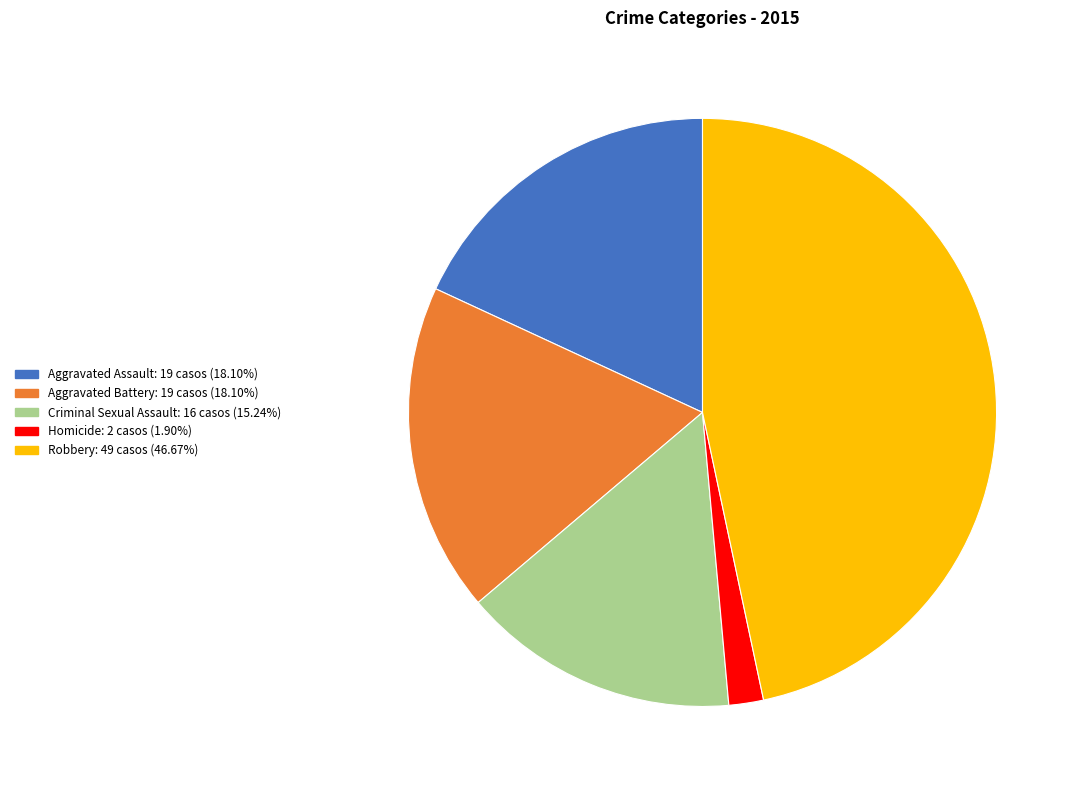

How many segments does this pie chart have?

5